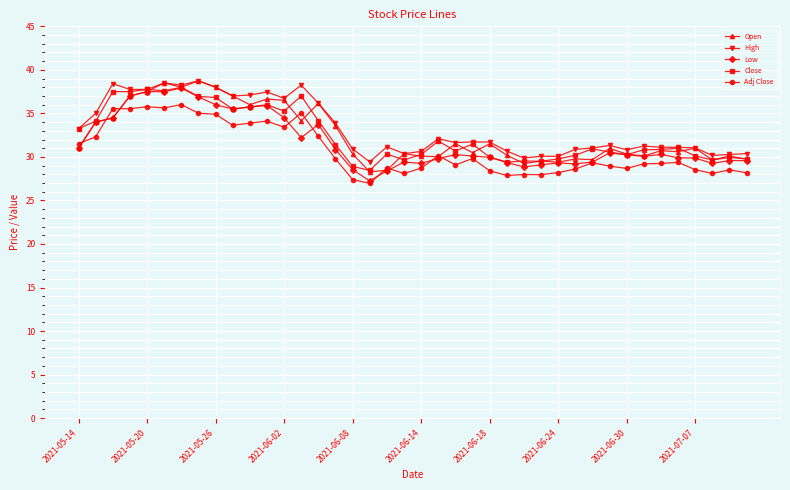

True or false: Close has more than 2 points higher than both neighbors.

True